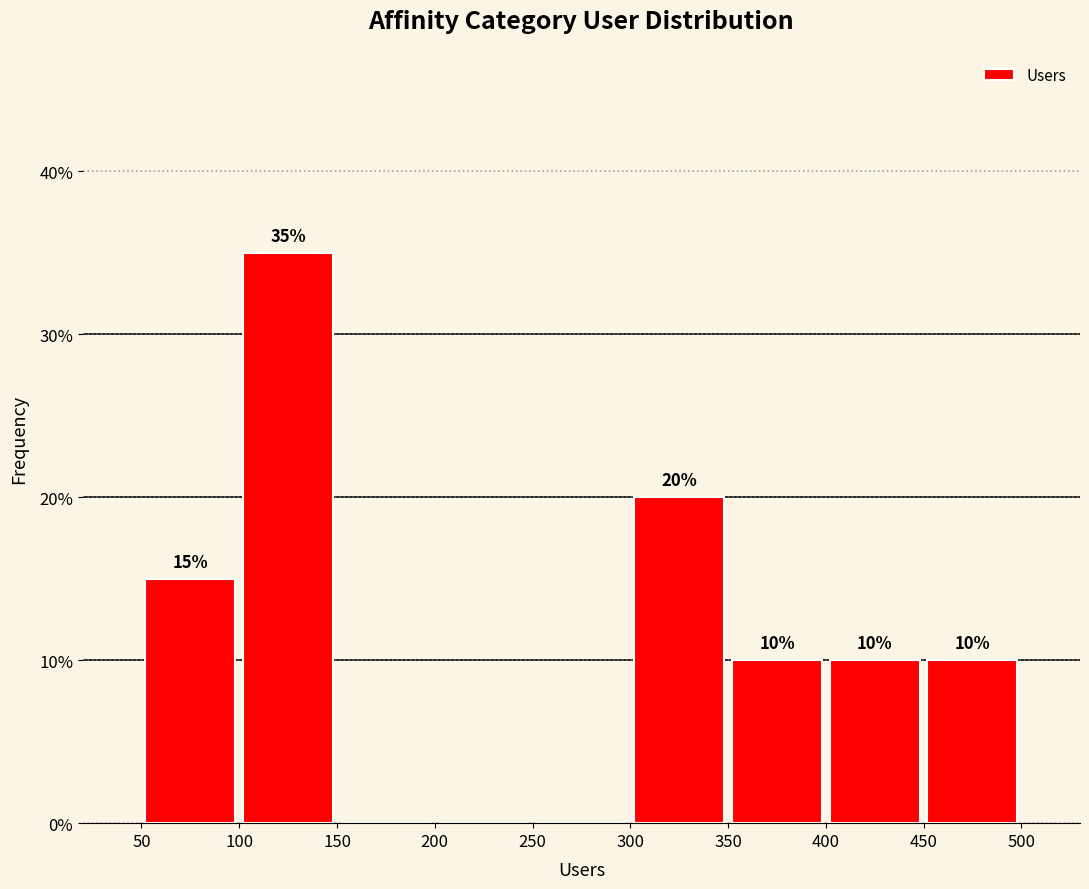

Which range on the x-axis has the tallest bar?

100 to 150